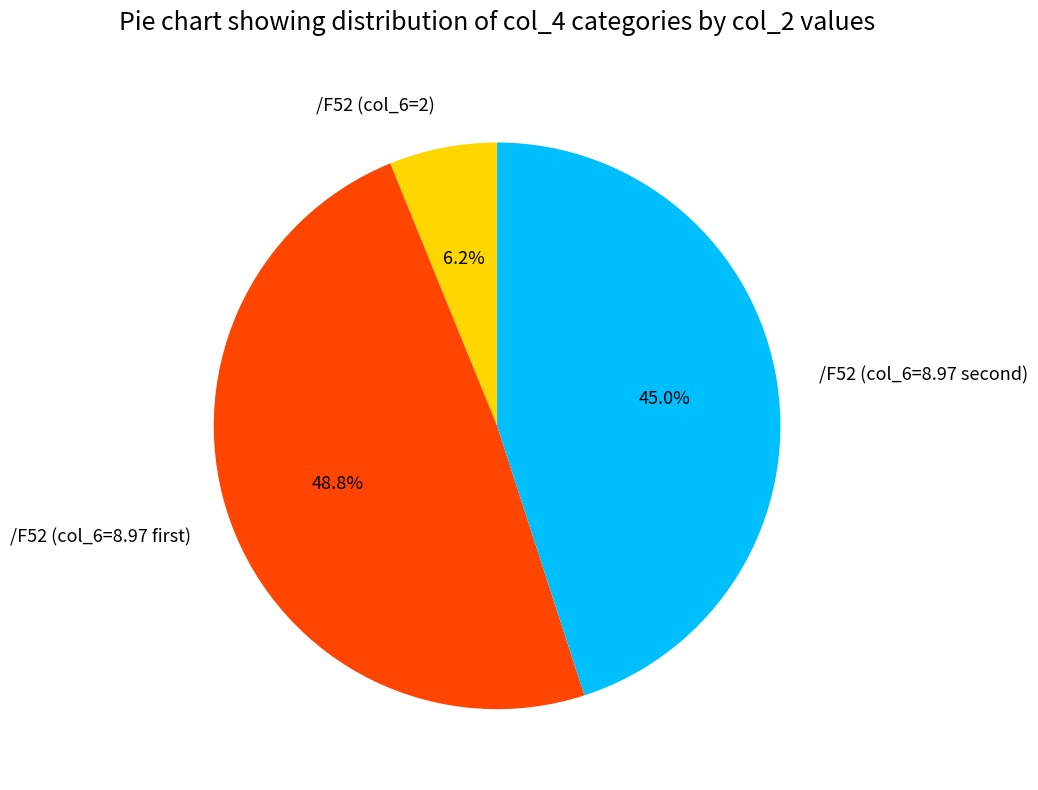

What percentage is NOT represented by /F52 (col_6=2)?

93.8%